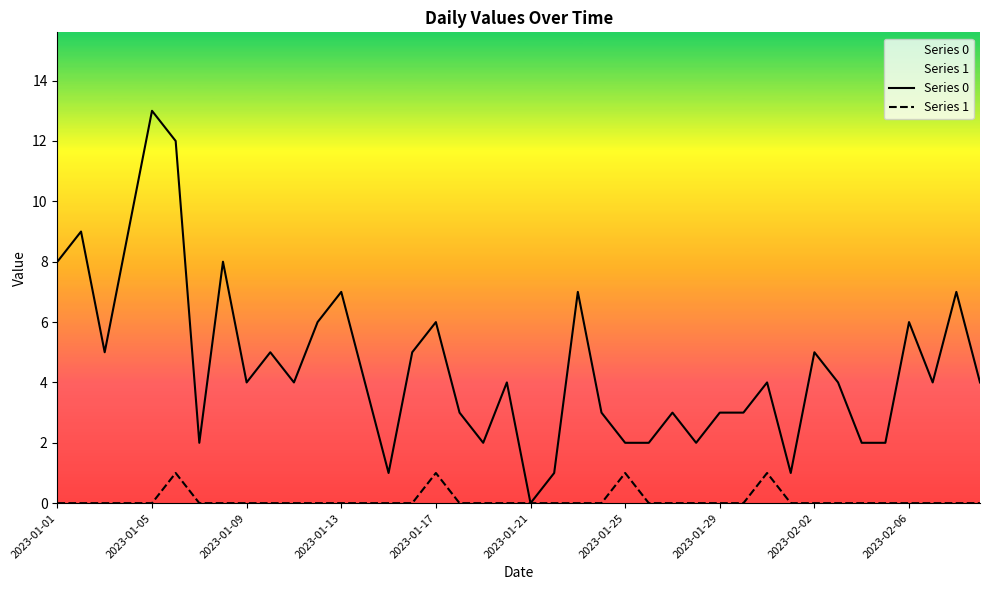

Which series has the largest total across all categories?

Series 0